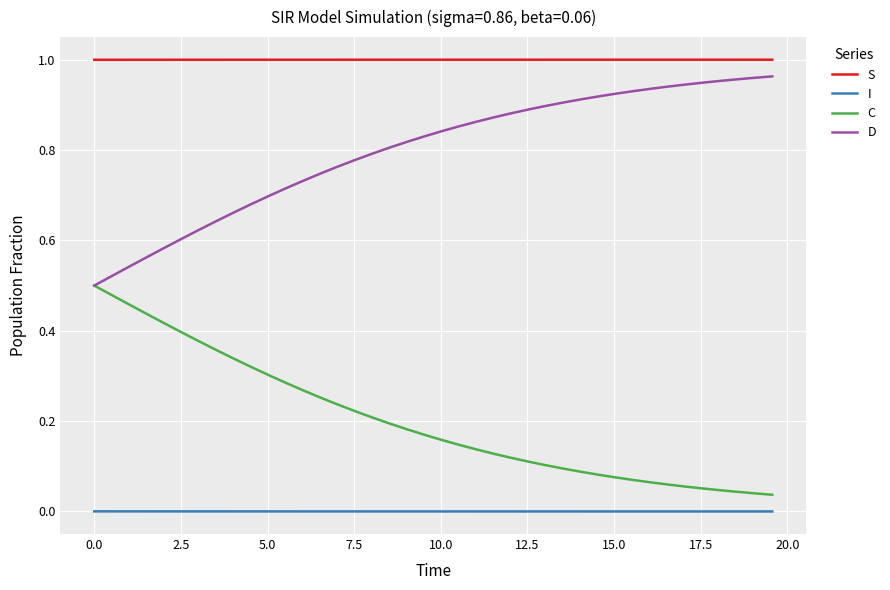

Rank the series by their average value, from highest to lowest.

S, D, C, I